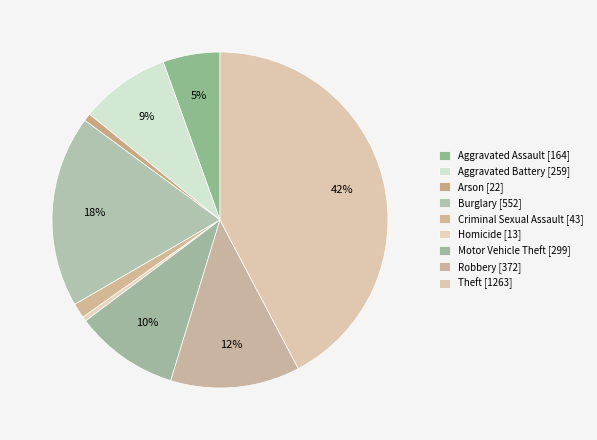

How many segments does this pie chart have?

9